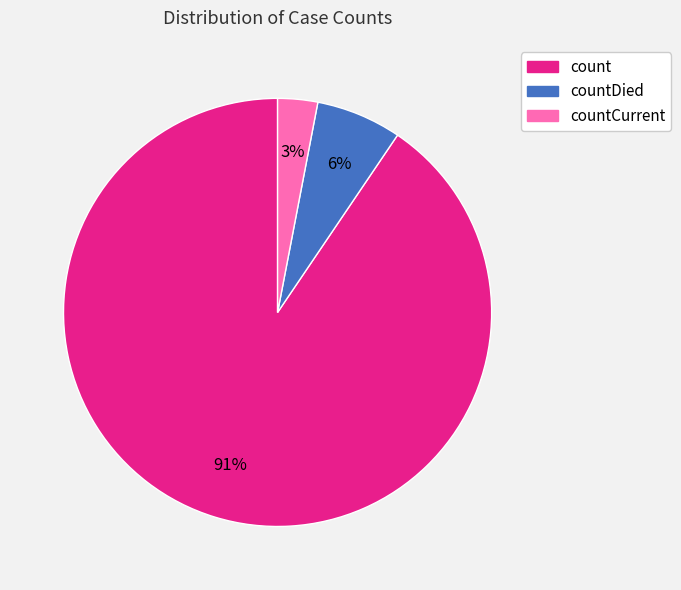

Which slice is the largest?

count